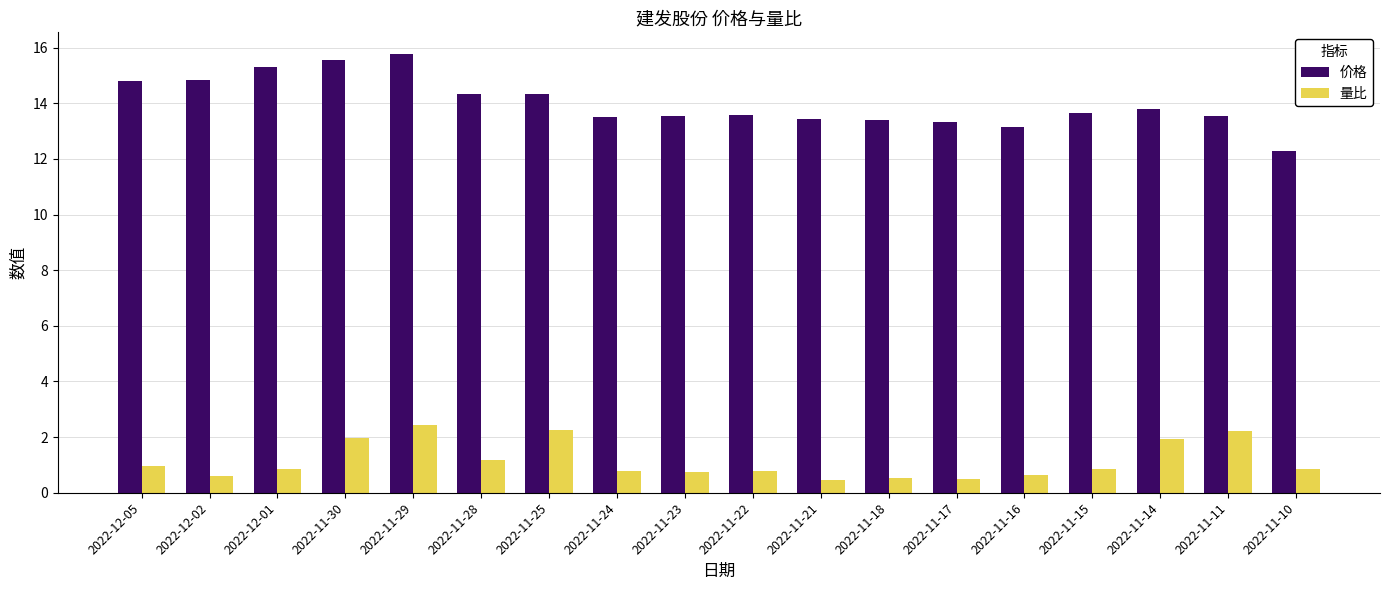

At how many categories does at least one series exceed 2?

18